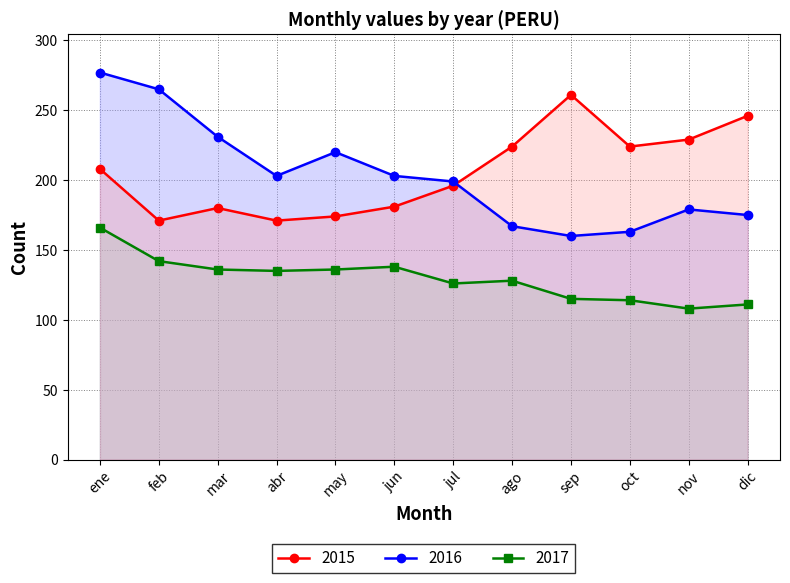

What is the total value across all series at ene?

651